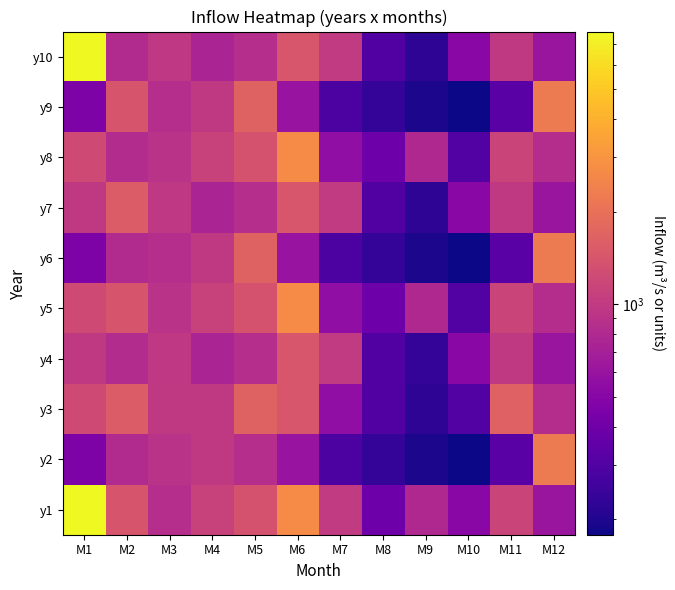

Reading left to right, extract all data points from this chart.

y1: M1=7697.2	M2=1400.6	M3=857.3	M4=1110.8	M5=1358.3	M6=2716.7	M7=1002.1	M8=391.8	M9=796.9	M10=517.4	M11=1141.0	M12=615.8
y2: M1=458.8	M2=821.0	M3=905.5	M4=990.1	M5=857.3	M6=602.5	M7=286.2	M8=229.4	M9=193.8	M10=178.1	M11=323.6	M12=2269.9
y3: M1=1225.5	M2=1545.5	M3=990.1	M4=984.0	M5=1672.2	M6=1418.7	M7=556.6	M8=301.9	M9=219.7	M10=304.9	M11=1666.2	M12=839.1
y4: M1=990.1	M2=833.1	M3=978.0	M4=748.6	M5=857.3	M6=1418.7	M7=1002.1	M8=301.9	M9=229.4	M10=517.4	M11=990.1	M12=615.8
y5: M1=1225.5	M2=1400.6	M3=905.5	M4=1110.8	M5=1358.3	M6=2716.7	M7=556.6	M8=391.8	M9=796.9	M10=304.9	M11=1141.0	M12=839.1
y6: M1=458.8	M2=821.0	M3=857.3	M4=984.0	M5=1672.2	M6=602.5	M7=286.2	M8=229.4	M9=193.8	M10=178.1	M11=323.6	M12=2269.9
y7: M1=990.1	M2=1545.5	M3=978.0	M4=748.6	M5=857.3	M6=1418.7	M7=1002.1	M8=301.9	M9=219.7	M10=517.4	M11=990.1	M12=615.8
y8: M1=1225.5	M2=833.1	M3=905.5	M4=1110.8	M5=1358.3	M6=2716.7	M7=556.6	M8=391.8	M9=796.9	M10=304.9	M11=1141.0	M12=839.1
y9: M1=458.8	M2=1400.6	M3=857.3	M4=984.0	M5=1672.2	M6=602.5	M7=286.2	M8=229.4	M9=193.8	M10=178.1	M11=323.6	M12=2269.9
y10: M1=7697.2	M2=821.0	M3=978.0	M4=748.6	M5=857.3	M6=1418.7	M7=1002.1	M8=301.9	M9=219.7	M10=517.4	M11=990.1	M12=615.8